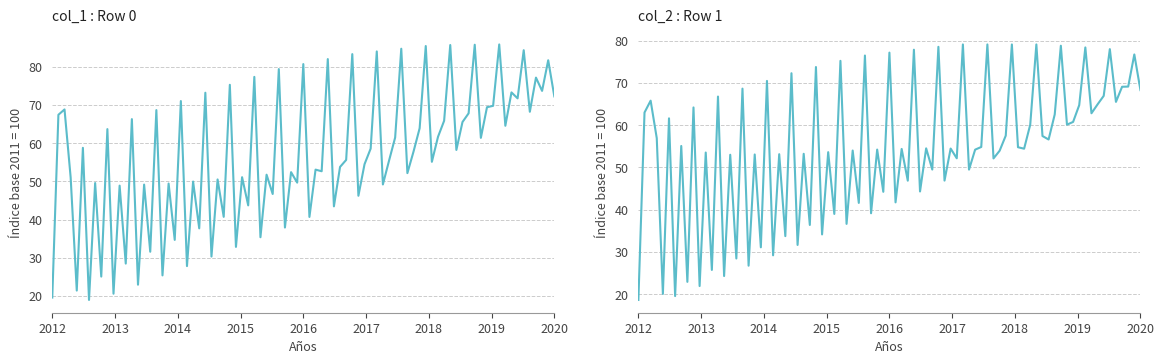

The col_1 series shows 24.9 at 1. True or false?

False